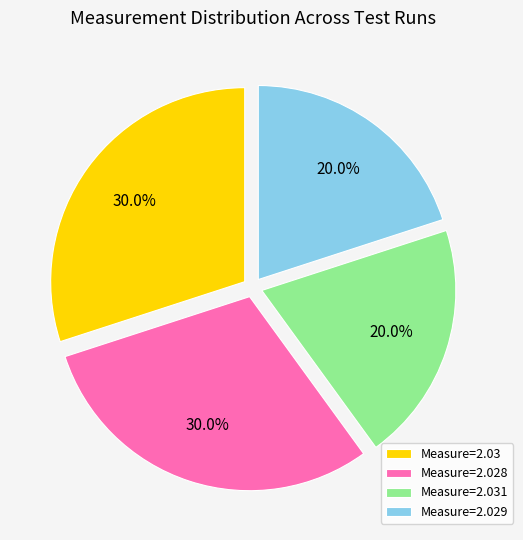

How much of the chart is everything except Measure=2.03?

70.0%